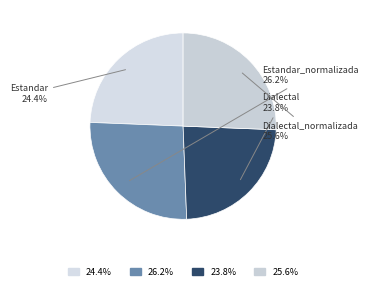

Rank the categories by value from highest to lowest.

Estandar_normalizada, Dialectal_normalizada, Estandar, Dialectal